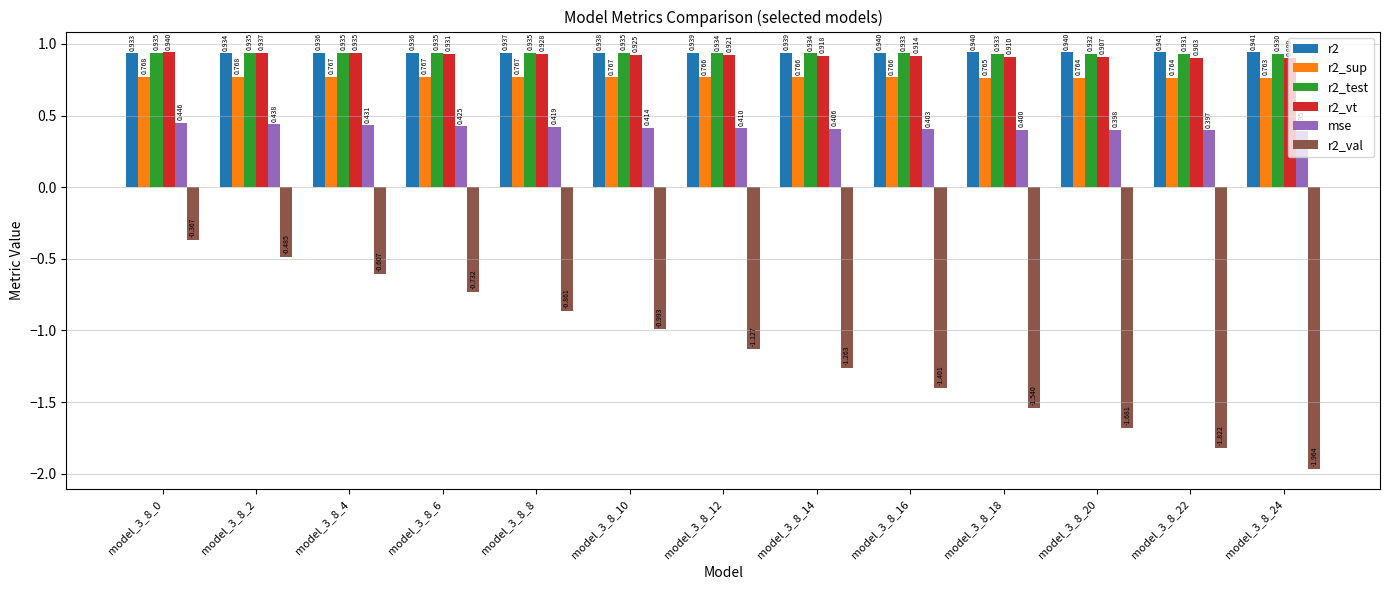

Reading left to right, what are all the values shown in this chart?

r2: model_3_8_0=0.9	model_3_8_2=0.9	model_3_8_4=0.9	model_3_8_6=0.9	model_3_8_8=0.9	model_3_8_10=0.9	model_3_8_12=0.9	model_3_8_14=0.9	model_3_8_16=0.9	model_3_8_18=0.9	model_3_8_20=0.9	model_3_8_22=0.9	model_3_8_24=0.9
r2_sup: model_3_8_0=0.8	model_3_8_2=0.8	model_3_8_4=0.8	model_3_8_6=0.8	model_3_8_8=0.8	model_3_8_10=0.8	model_3_8_12=0.8	model_3_8_14=0.8	model_3_8_16=0.8	model_3_8_18=0.8	model_3_8_20=0.8	model_3_8_22=0.8	model_3_8_24=0.8
r2_test: model_3_8_0=0.9	model_3_8_2=0.9	model_3_8_4=0.9	model_3_8_6=0.9	model_3_8_8=0.9	model_3_8_10=0.9	model_3_8_12=0.9	model_3_8_14=0.9	model_3_8_16=0.9	model_3_8_18=0.9	model_3_8_20=0.9	model_3_8_22=0.9	model_3_8_24=0.9
r2_vt: model_3_8_0=0.9	model_3_8_2=0.9	model_3_8_4=0.9	model_3_8_6=0.9	model_3_8_8=0.9	model_3_8_10=0.9	model_3_8_12=0.9	model_3_8_14=0.9	model_3_8_16=0.9	model_3_8_18=0.9	model_3_8_20=0.9	model_3_8_22=0.9	model_3_8_24=0.9
mse: model_3_8_0=0.4	model_3_8_2=0.4	model_3_8_4=0.4	model_3_8_6=0.4	model_3_8_8=0.4	model_3_8_10=0.4	model_3_8_12=0.4	model_3_8_14=0.4	model_3_8_16=0.4	model_3_8_18=0.4	model_3_8_20=0.4	model_3_8_22=0.4	model_3_8_24=0.4
r2_val: model_3_8_0=-0.4	model_3_8_2=-0.5	model_3_8_4=-0.6	model_3_8_6=-0.7	model_3_8_8=-0.9	model_3_8_10=-1.0	model_3_8_12=-1.1	model_3_8_14=-1.3	model_3_8_16=-1.4	model_3_8_18=-1.5	model_3_8_20=-1.7	model_3_8_22=-1.8	model_3_8_24=-2.0